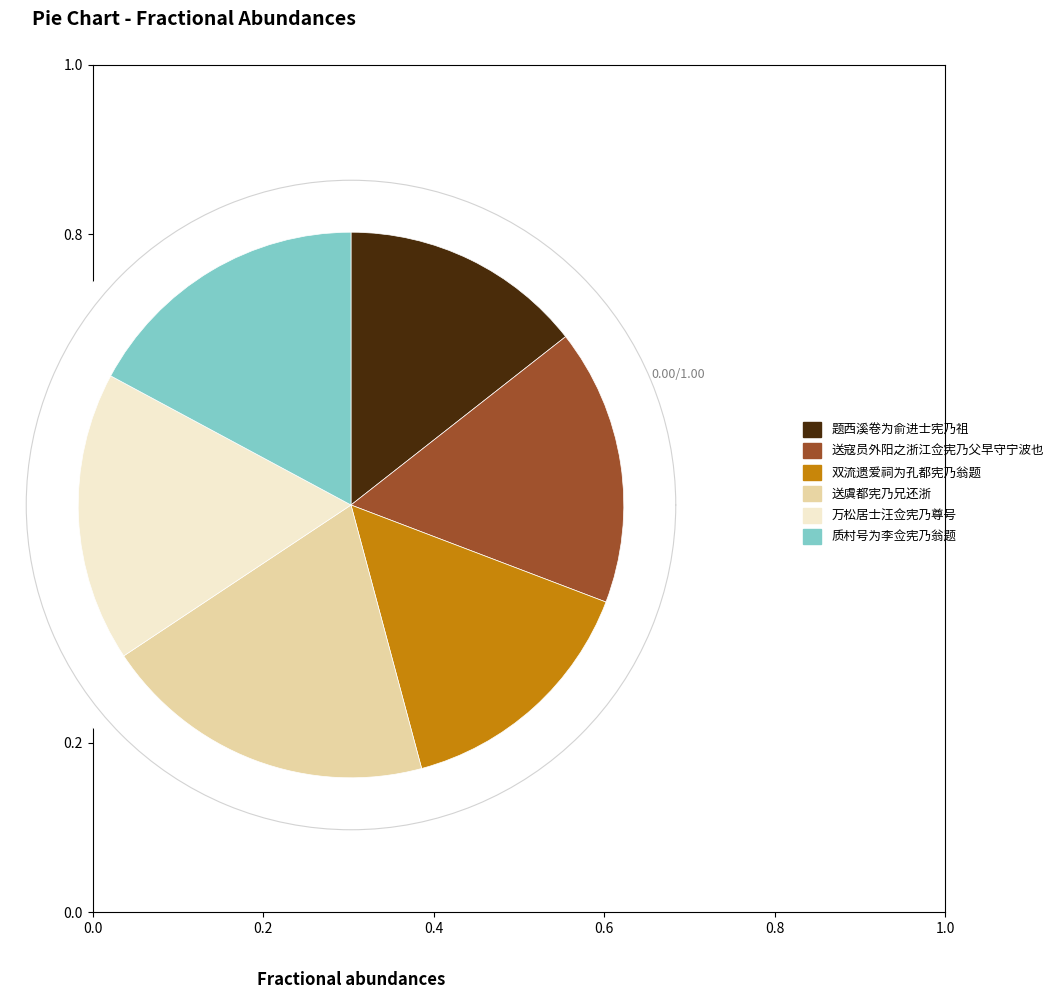

What percentage is NOT represented by 双流遗爱祠为孔都宪乃翁题?

85.0%